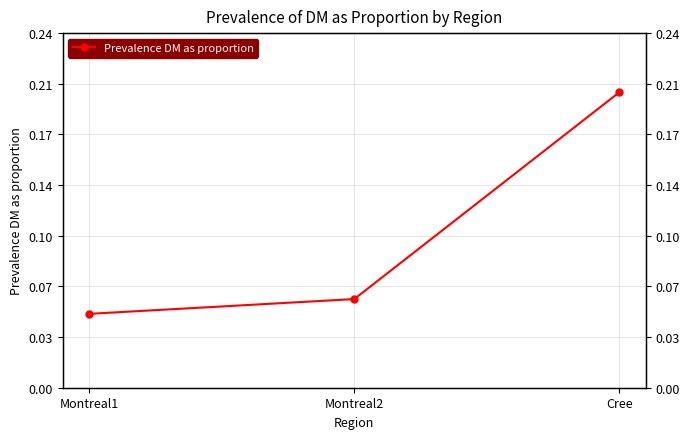

How many lines are shown in the chart?

1